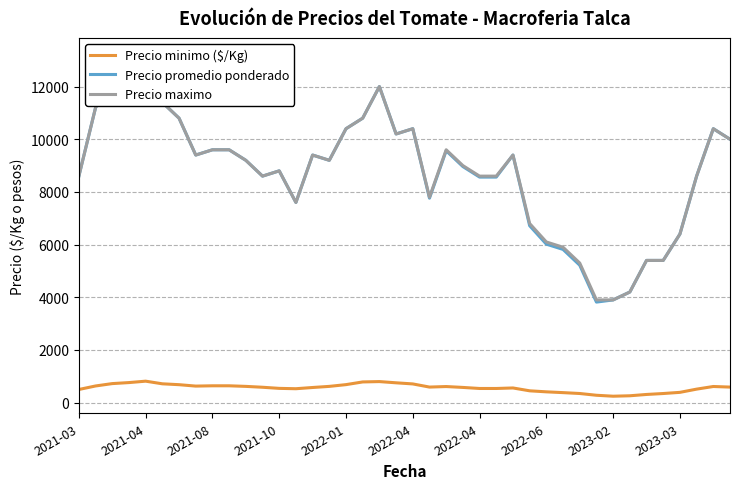

The value of Precio promedio ponderado at 11 is 8600.0. True or false?

True